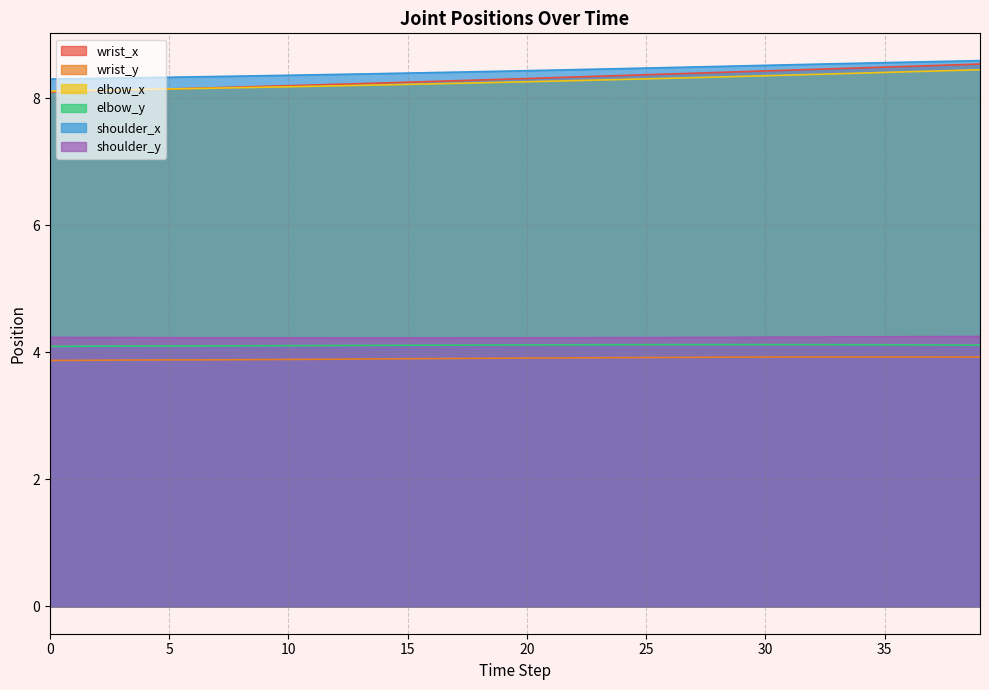

The value of wrist_y at 32 is 1.7. True or false?

False